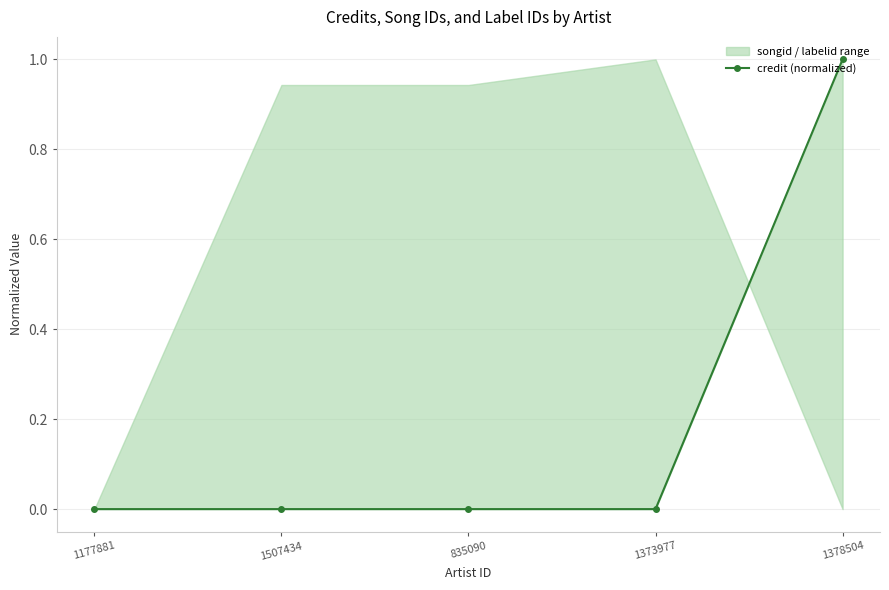

Does the chart display data point markers on the line(s)?

Yes